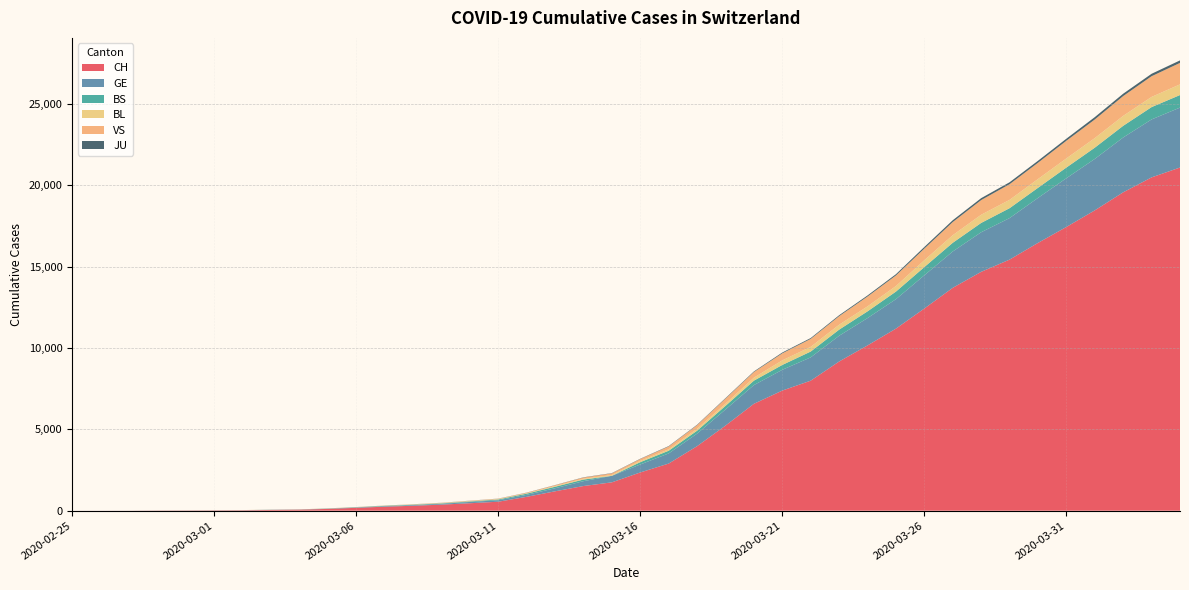

Reading left to right, what are all the values shown in this chart?

CH: 1	2	4	11	14	20	26	46	63	109	176	247	303	373	458	551	852	1191	1516	1742	2350	2896	3965	5229	6569	7382	7990	9167	10156	11188	12424	13695	14677	15429	16455	17435	18455	19564	20482	21088
GE: 0	1	1	3	5	7	7	9	9	13	18	30	40	49	79	90	121	188	298	401	490	623	769	991	1150	1276	1432	1582	1679	1809	2041	2234	2433	2550	2764	2994	3161	3369	3561	3683
BS: 0	0	1	1	1	1	1	3	3	8	15	21	24	28	33	49	73	92	100	0	144	165	182	222	272	299	358	376	414	466	505	534	573	609	621	657	691	718	758	771
BL: 0	0	0	1	2	2	2	2	2	6	6	15	19	20	22	26	26	42	47	54	76	89	116	134	184	282	289	302	306	341	422	466	502	511	539	561	588	610	625	656
VS: 0	0	0	1	1	0	3	3	4	5	6	0	7	12	17	22	30	53	76	98	116	173	225	311	346	433	490	527	606	651	715	808	902	964	1000	1085	1145	1218	1273	1319
JU: 0	0	0	0	0	0	0	1	1	2	3	4	4	5	6	6	9	10	15	16	17	24	26	31	37	49	51	57	66	78	99	112	118	118	122	127	144	145	149	153